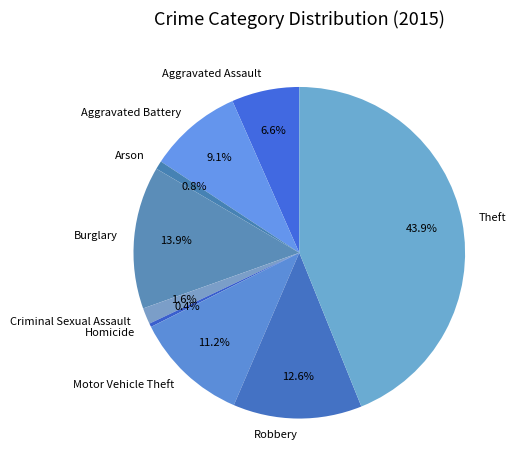

Is there a majority slice in this chart?

No